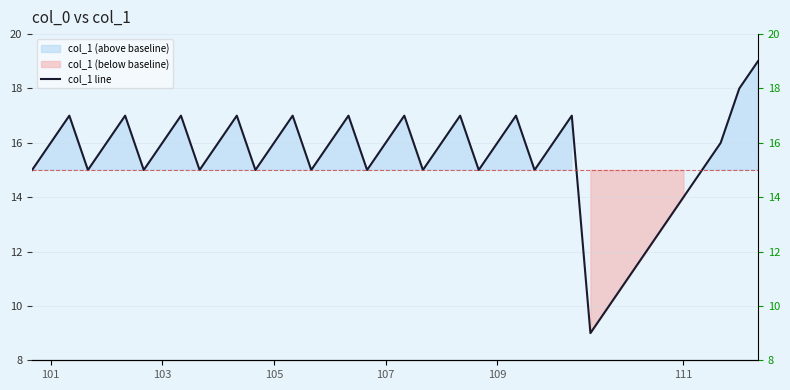

How many points are higher than both their immediate neighbors (excluding endpoints)?

10